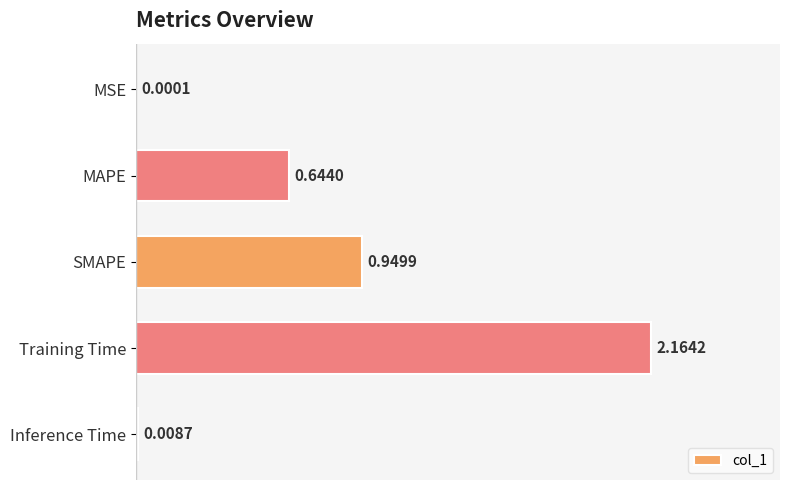

Where is the data nearest to the value 1?

SMAPE